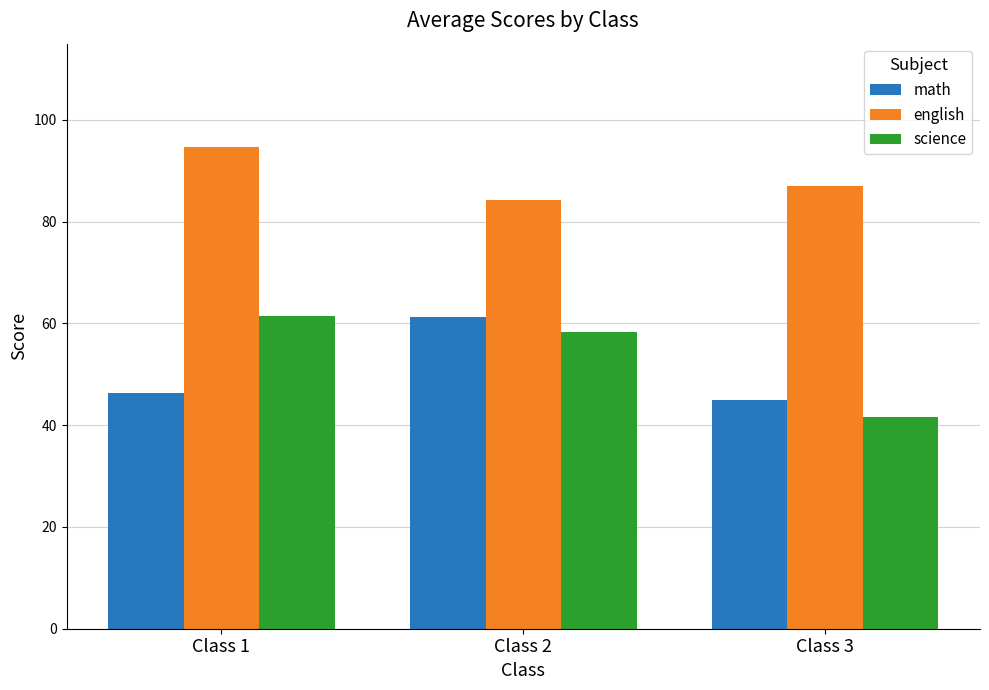

What is the average value of the science series?

53.8